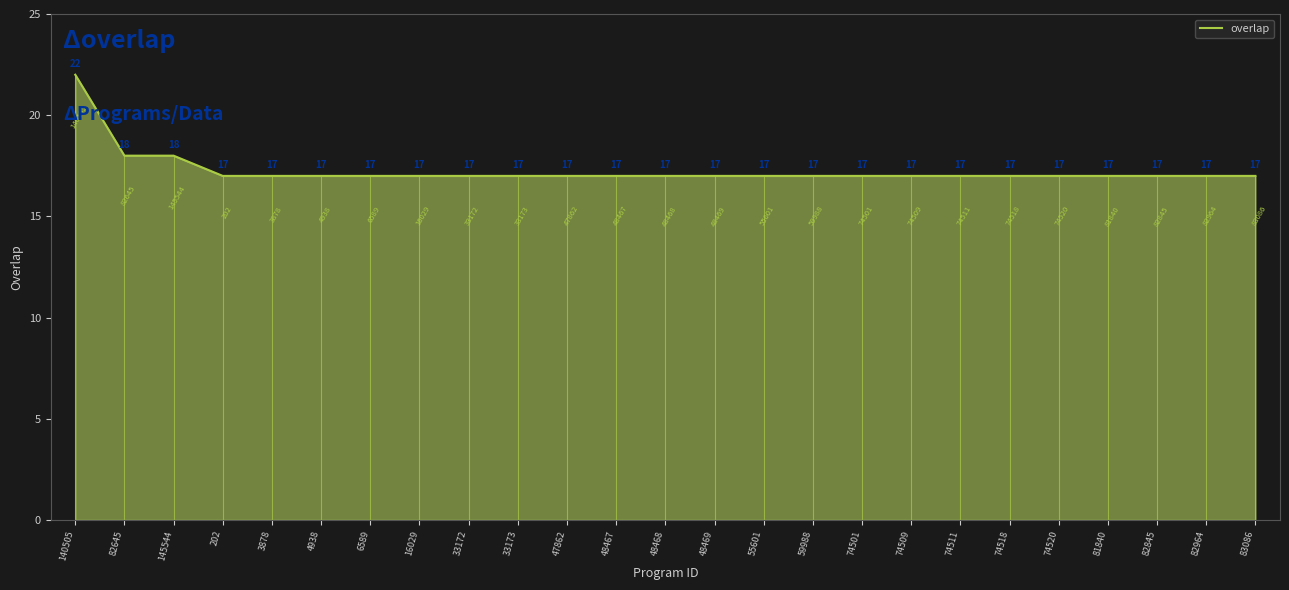

What is the ratio of the value at 6589 to the value at 202?

1.0